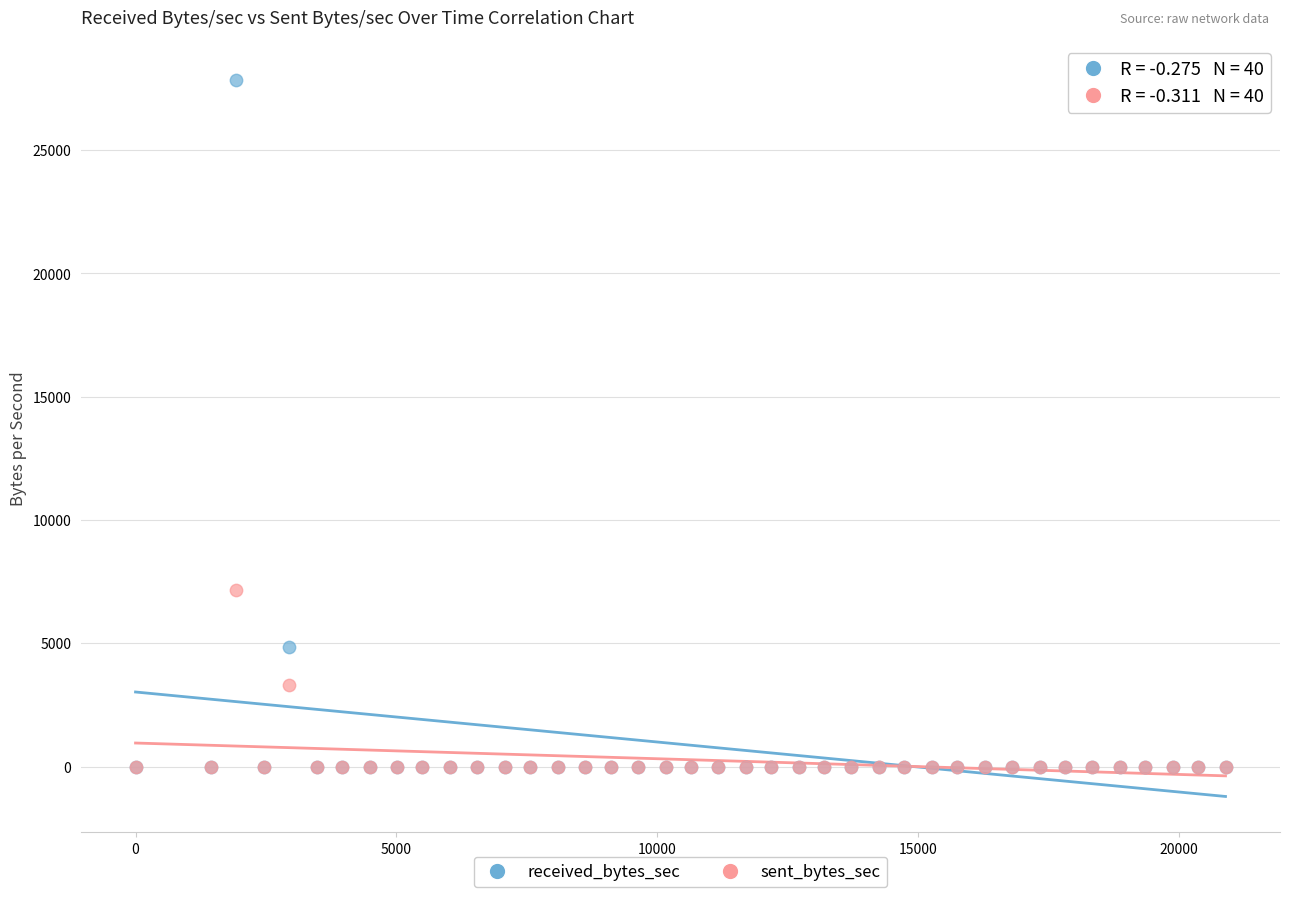

In the received_bytes_sec series, what Y value is closest to 13922?

4861